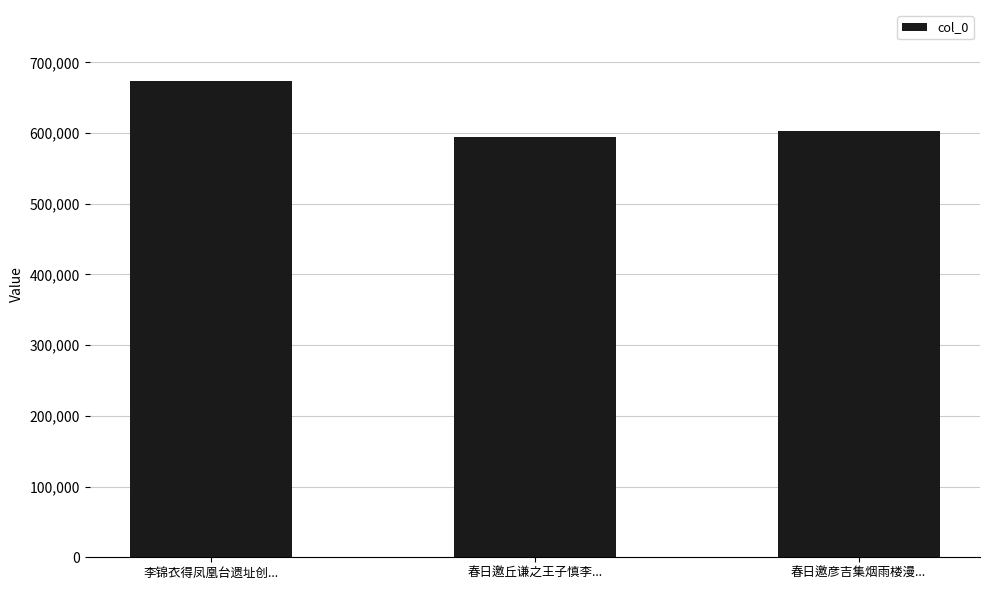

What is the value of the 2nd bar from the left?

593844